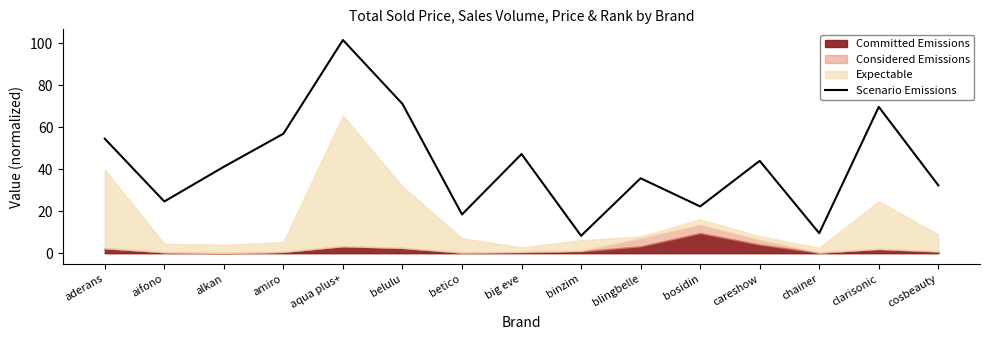

Reading left to right, transcribe all the data shown in this chart.

aderans=54.5	aifono=24.6	alkan=41.1	amiro=56.9	aqua plus+=101.5	belulu=71.1	betico=18.5	big eve=47.2	binzim=8.3	blingbelle=35.7	bosidin=22.3	careshow=44.0	chainer=9.5	clarisonic=69.6	cosbeauty=32.3